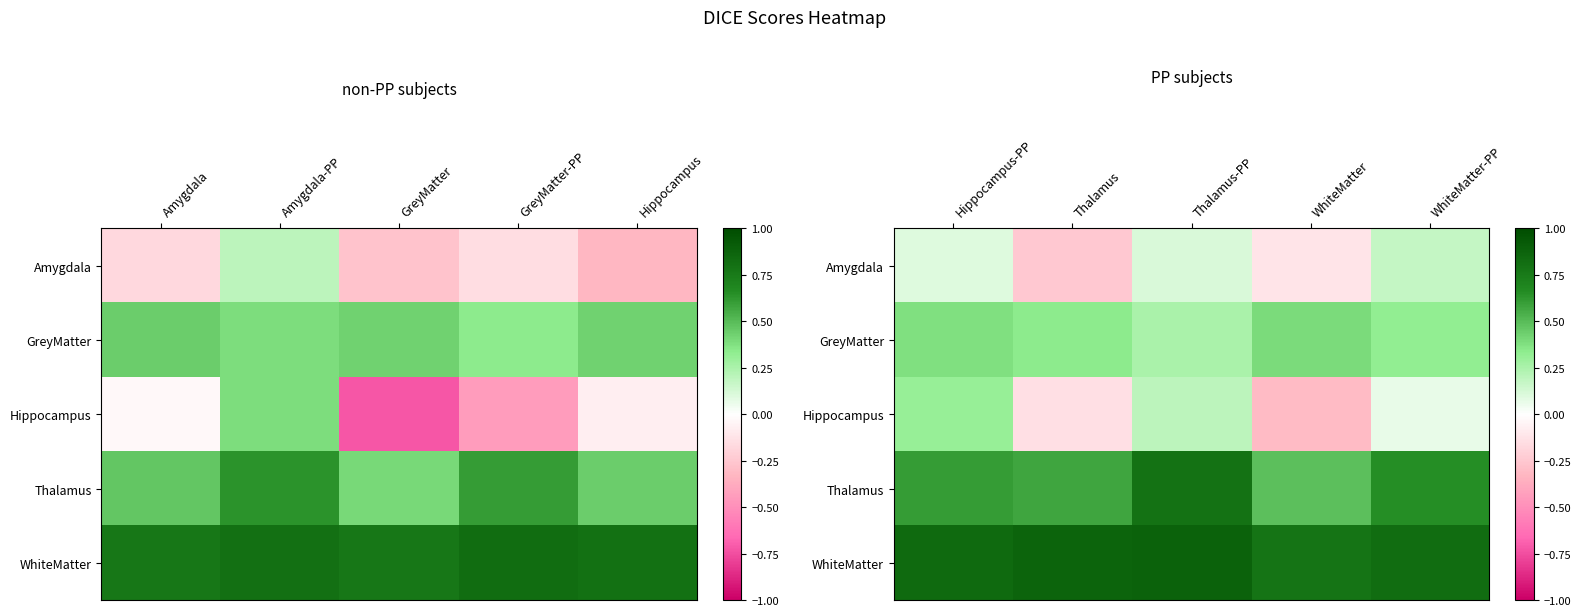

The value of Thalamus at Thalamus-PP is 1.2. True or false?

False